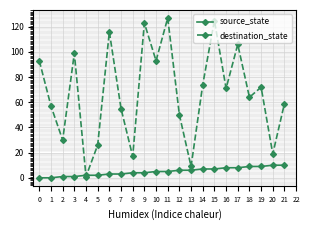

How many data points does each series have?

22